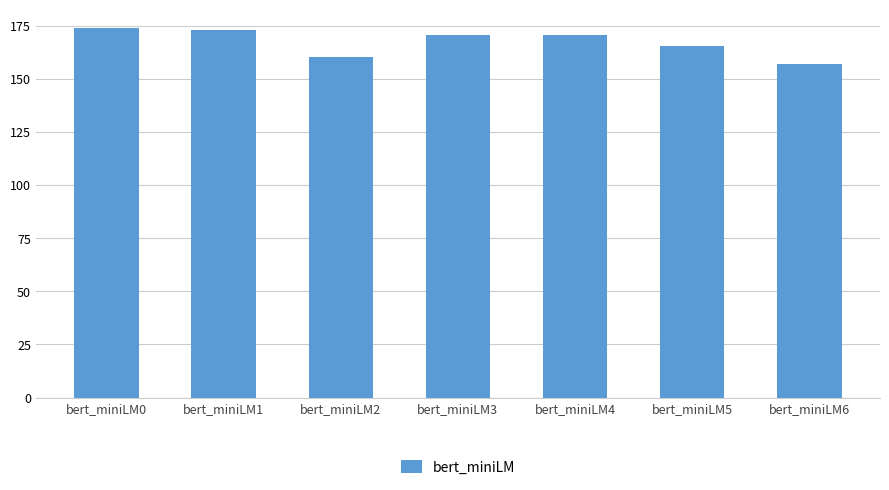

What is the change in value from bert_miniLM4 to bert_miniLM5?

-4.9